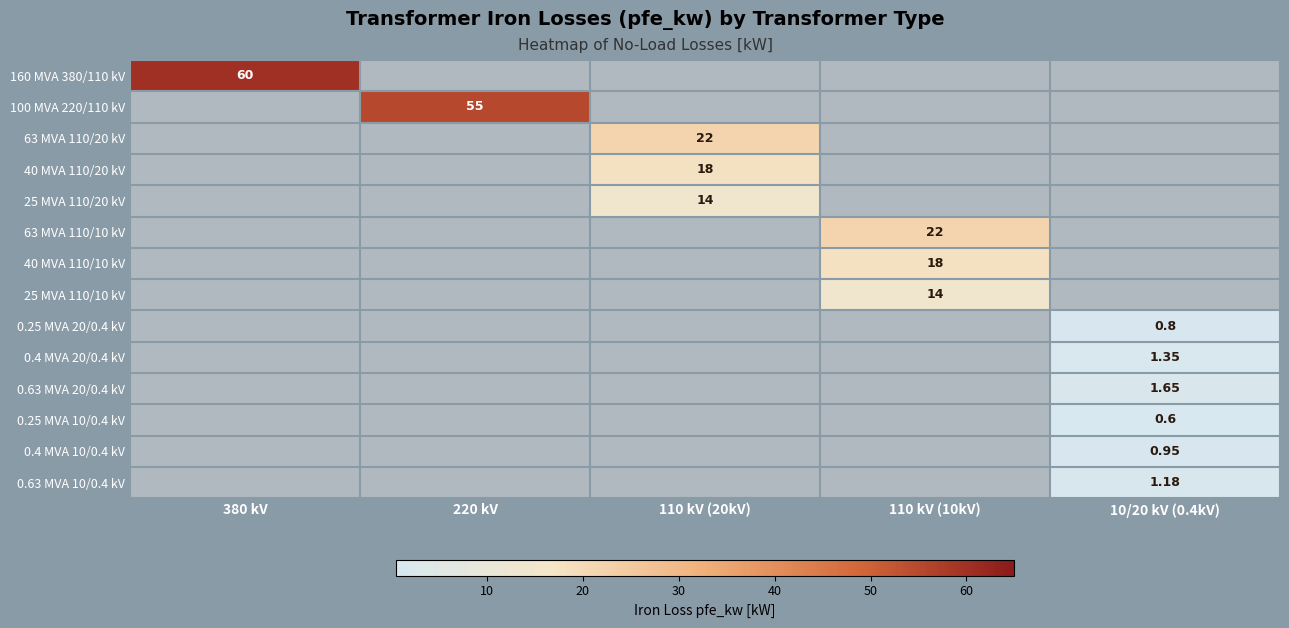

Is the value of 160 MVA 380/110 kV at 380 kV greater than the value of 0.63 MVA 10/0.4 kV at 10/20 kV (0.4kV)?

Yes